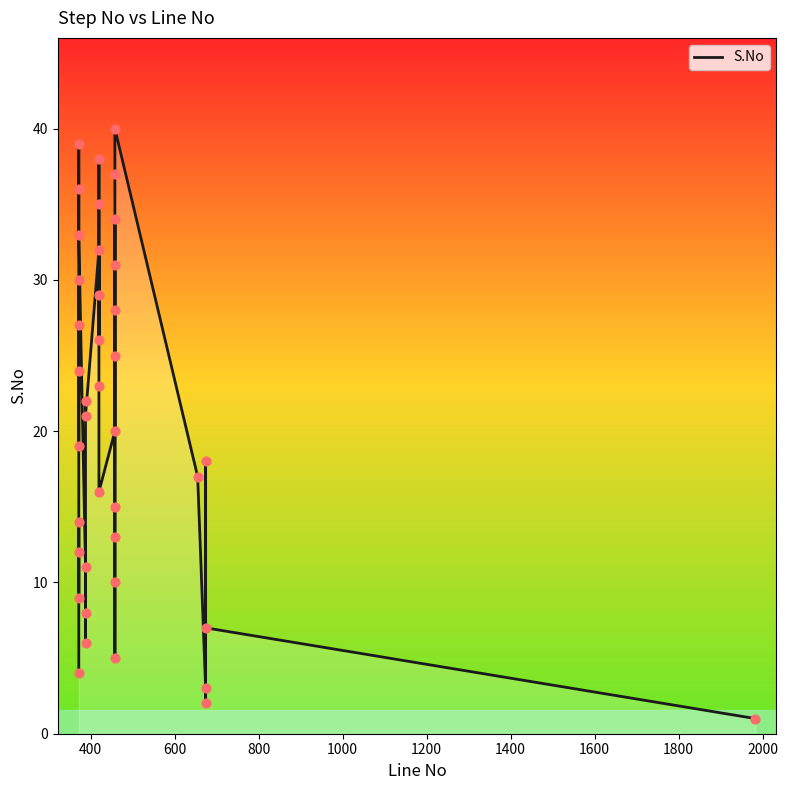

What is the change in value from 420 to 458?

+2